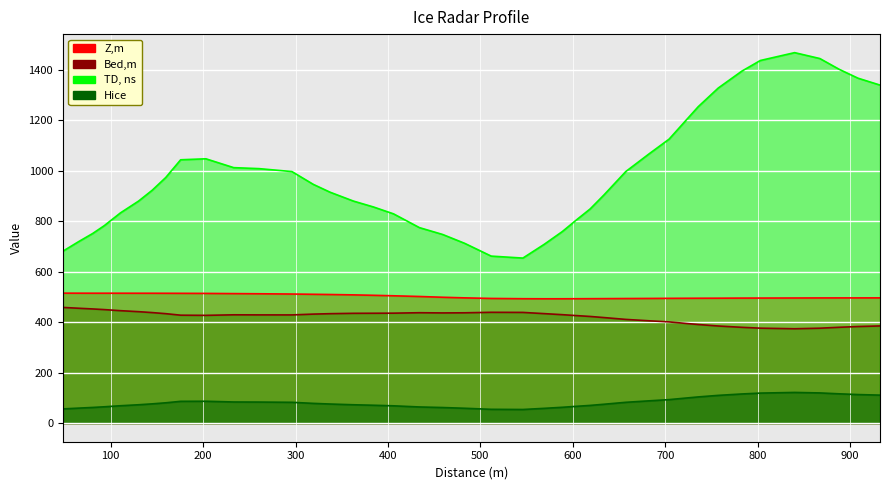

The value of Z,m at 80.5 is 678.6. True or false?

False